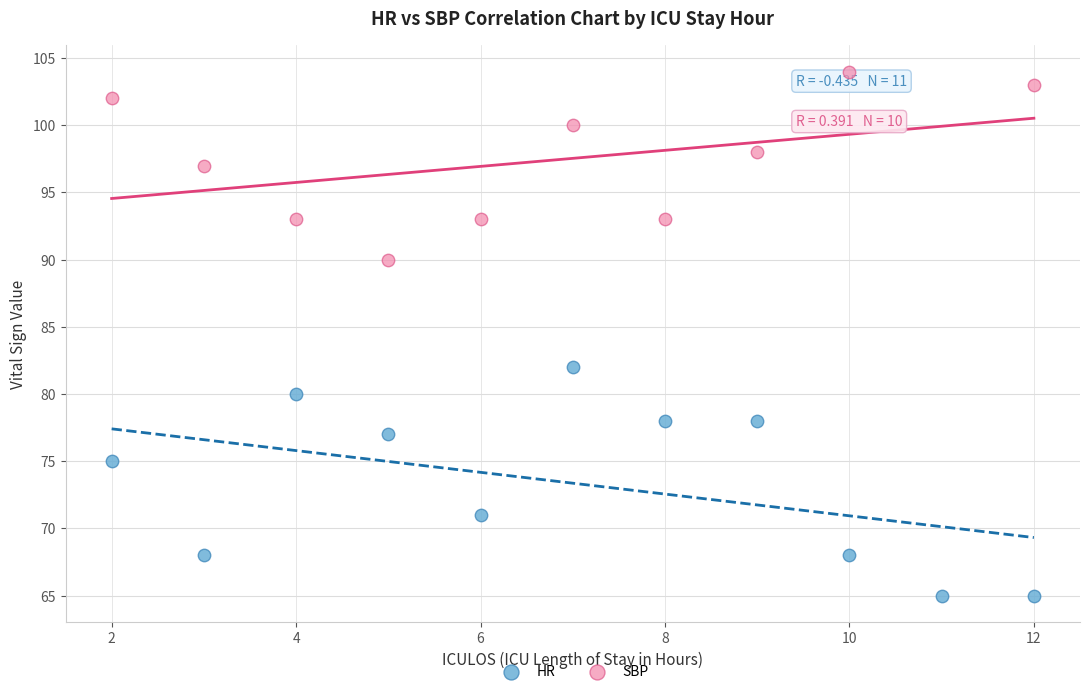

Which series contains the lowest Y value?

HR